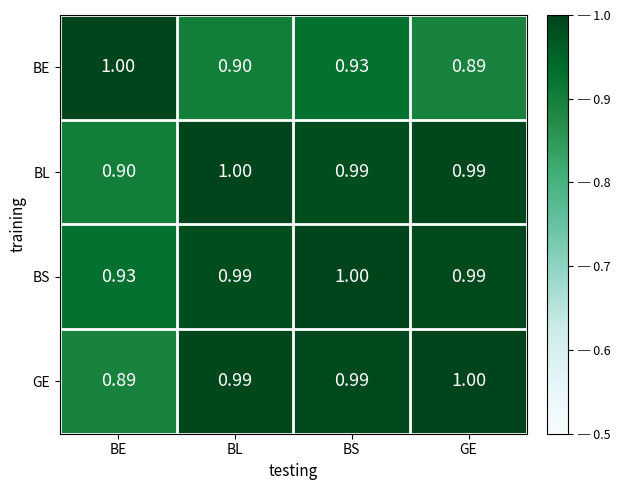

Rank the series at BE from lowest to highest value.

GE, BL, BS, BE